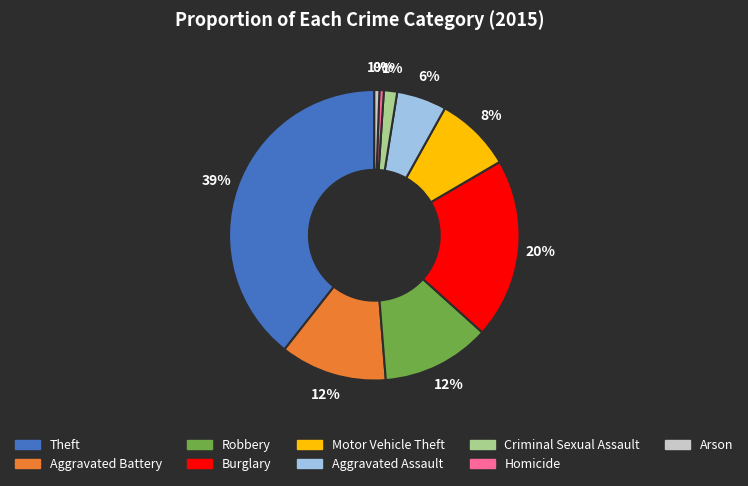

Is it true that Burglary is 12% of the pie?

False